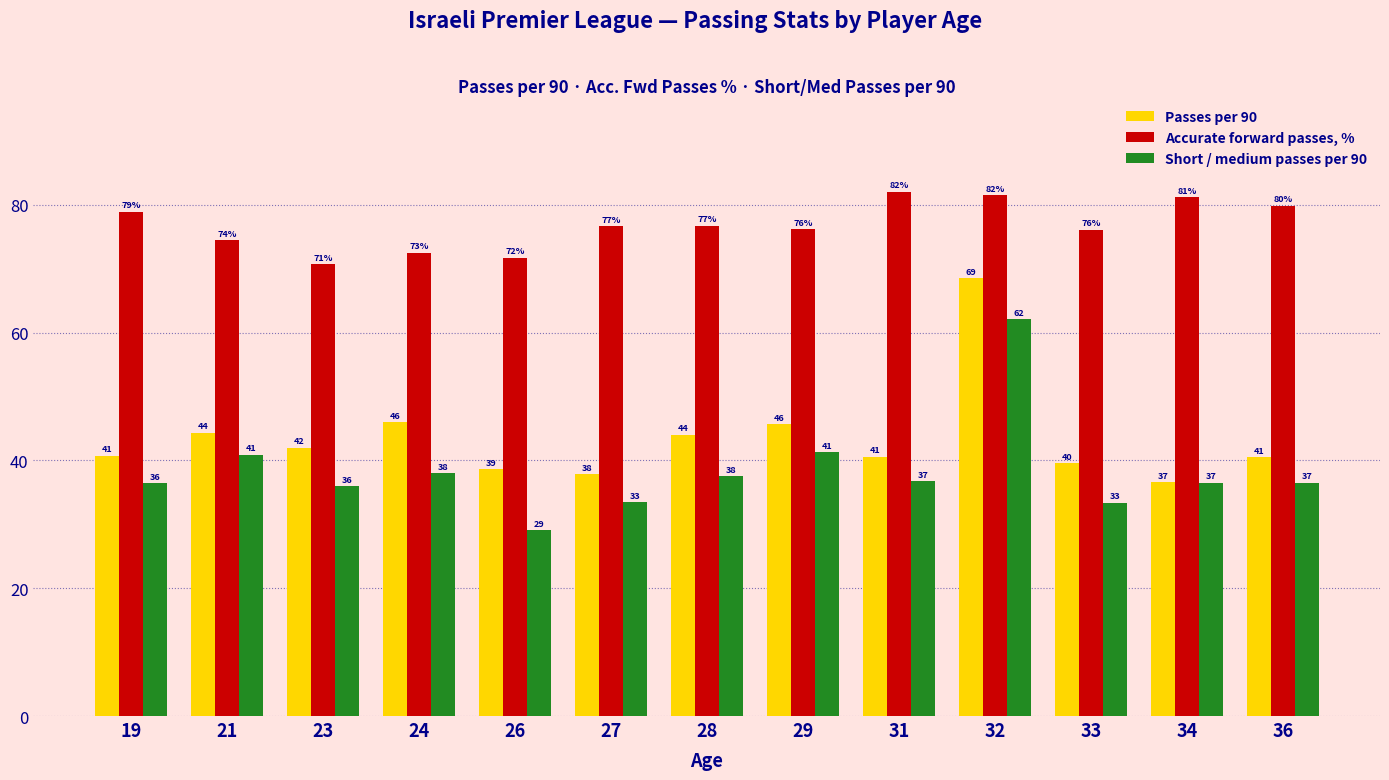

What is the total value across all series at 26?

139.4